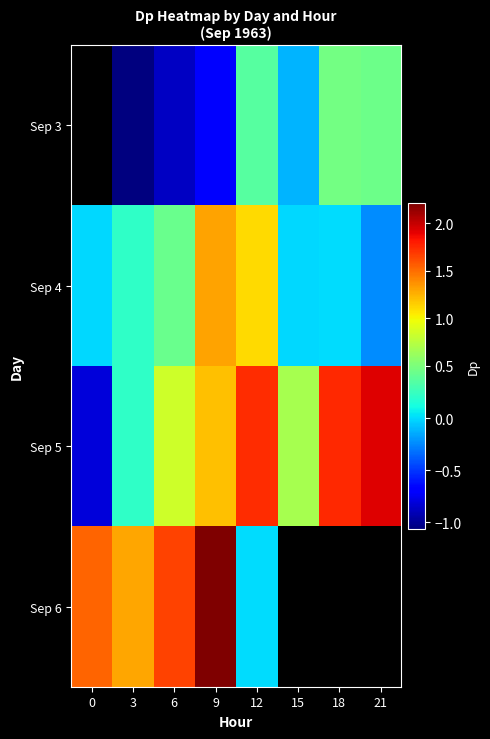

The value of Sep 5 at 12 is 1.7. True or false?

True